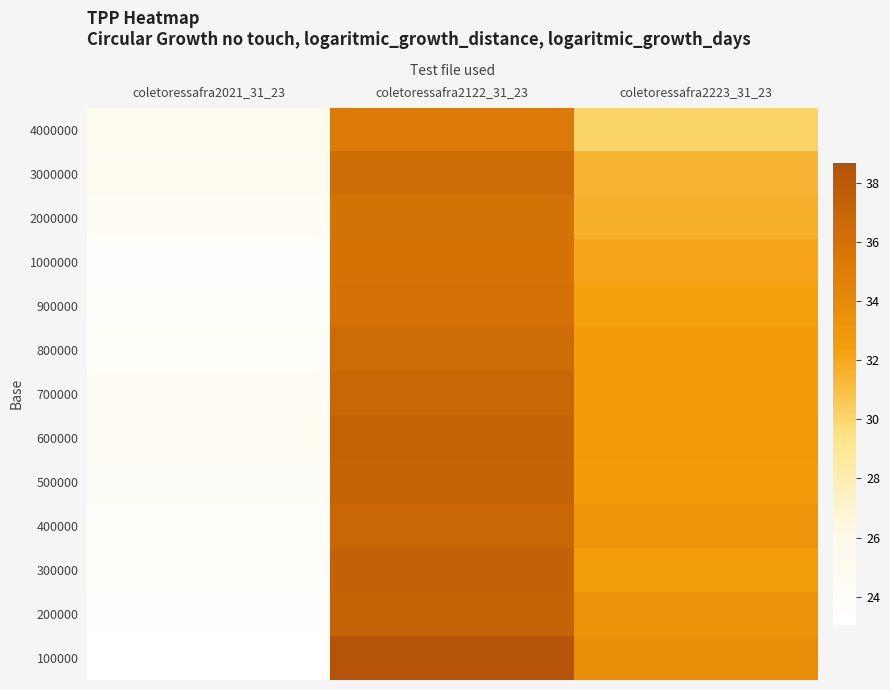

Count the number of categories in the chart.

3